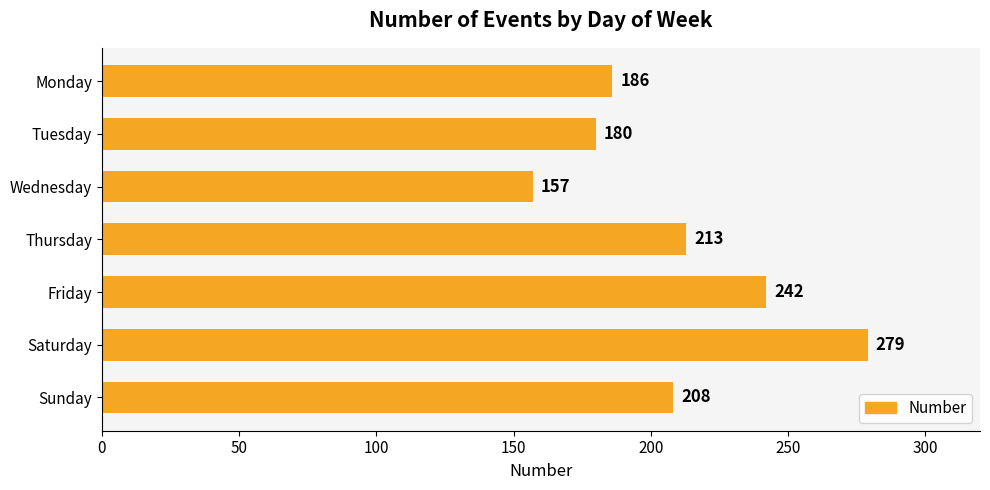

Reading top to bottom, list all the values displayed in this chart.

Monday=186	Tuesday=180	Wednesday=157	Thursday=213	Friday=242	Saturday=279	Sunday=208